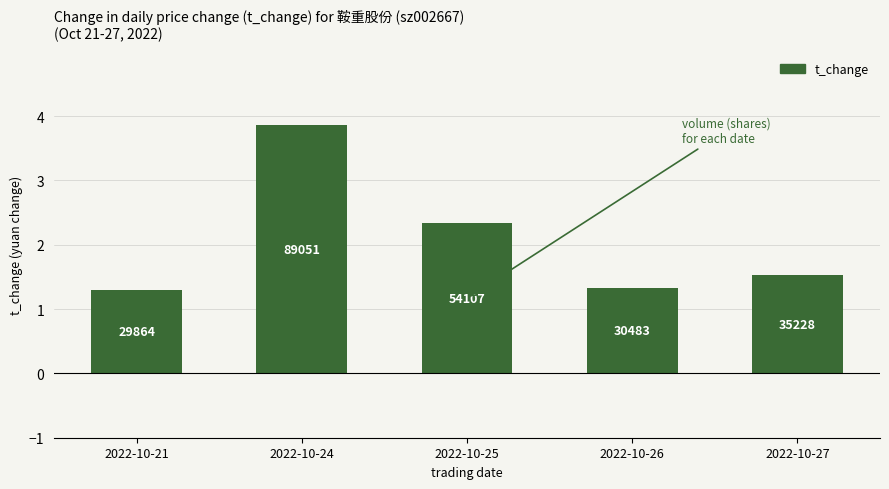

List the labels in order of value, largest first.

2022-10-24, 2022-10-25, 2022-10-27, 2022-10-26, 2022-10-21